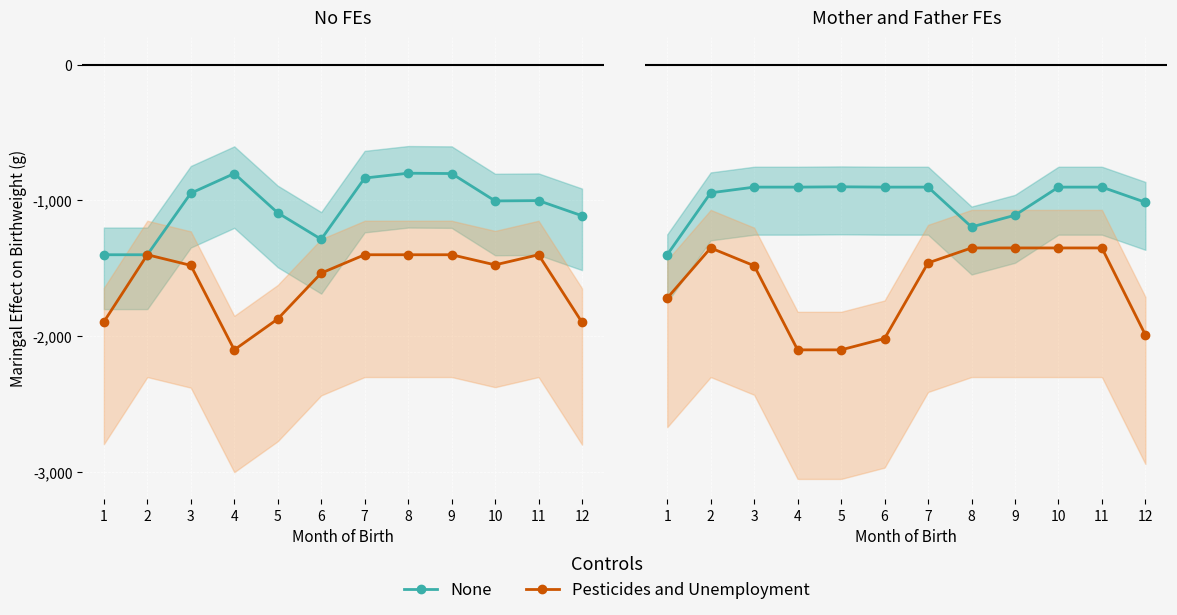

Is the value of None at 3 greater than the value of Pesticides and Unemployment at 6?

Yes